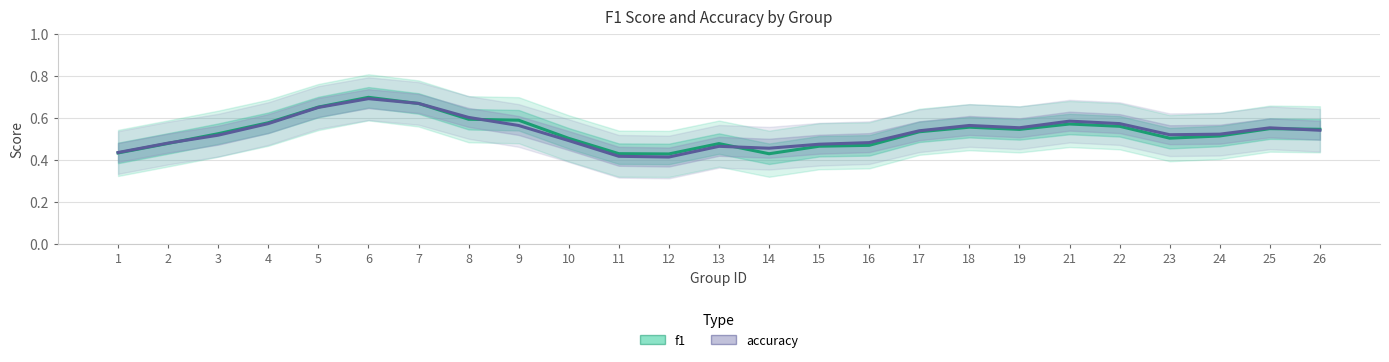

Is the value of f1 at 21 greater than the value of accuracy at 17?

Yes